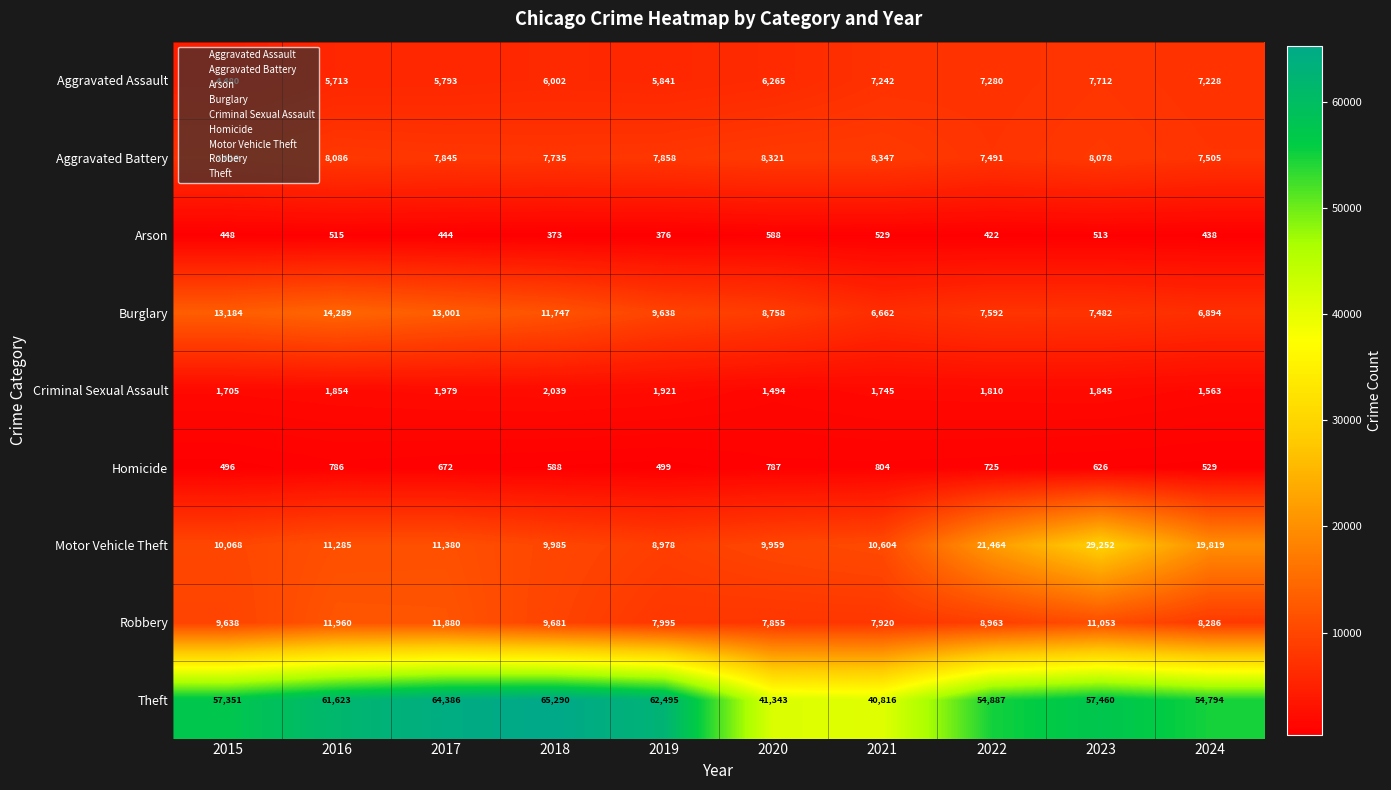

What is the greatest value displayed?

65290